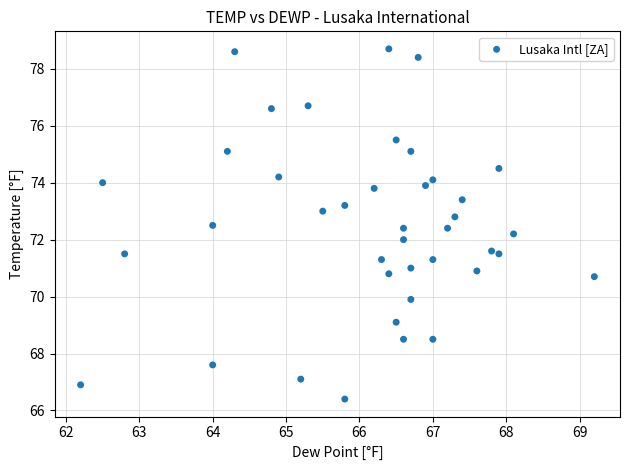

What is the range of Y values (max minus min)?

12.3